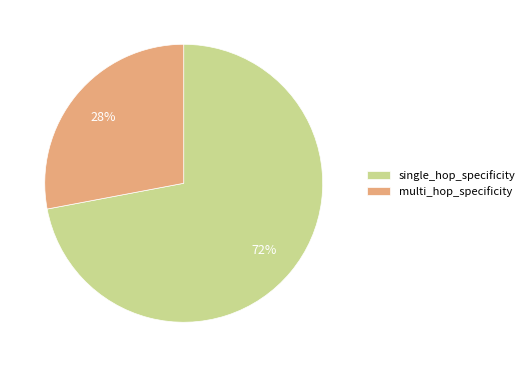

To the nearest percent, what percentage of the pie is single_hop_specificity?

72%